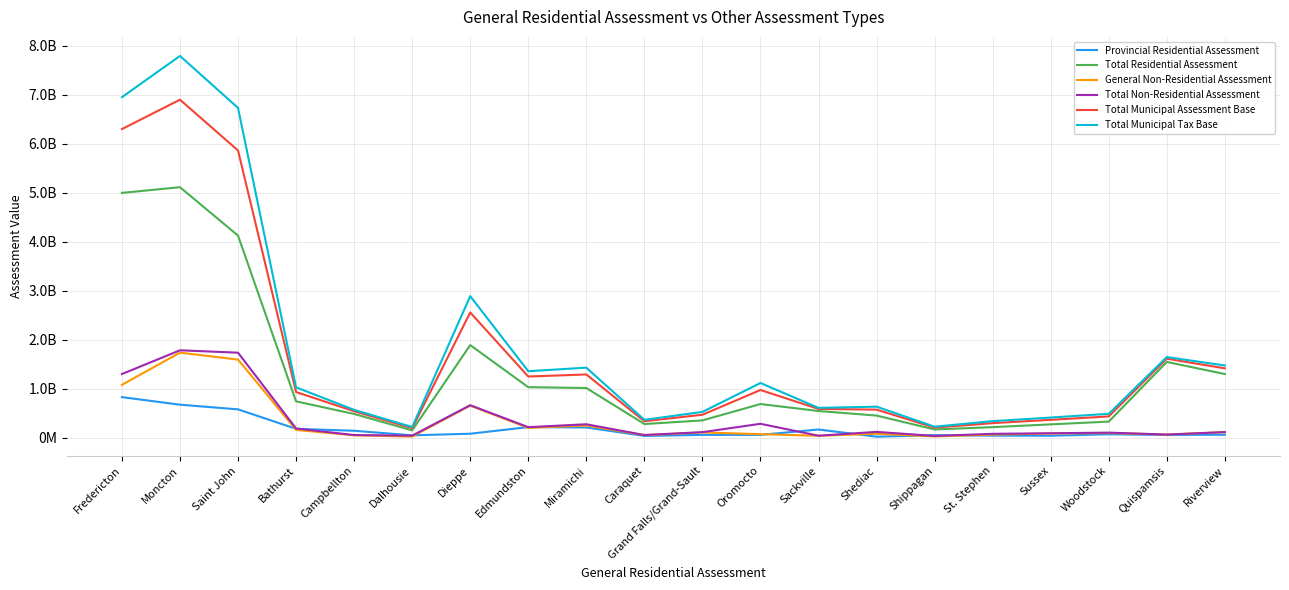

Does the chart display data point markers on the line(s)?

No